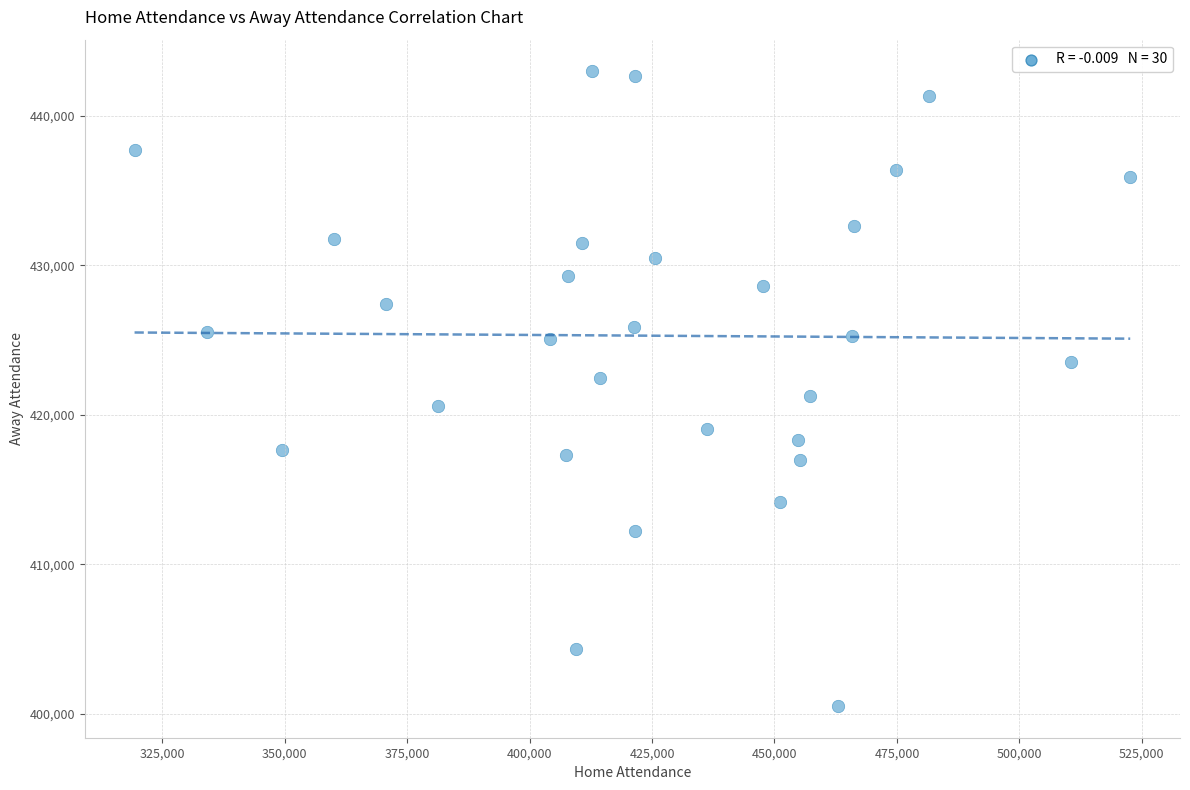

What is the range of Y values (max minus min)?

42456